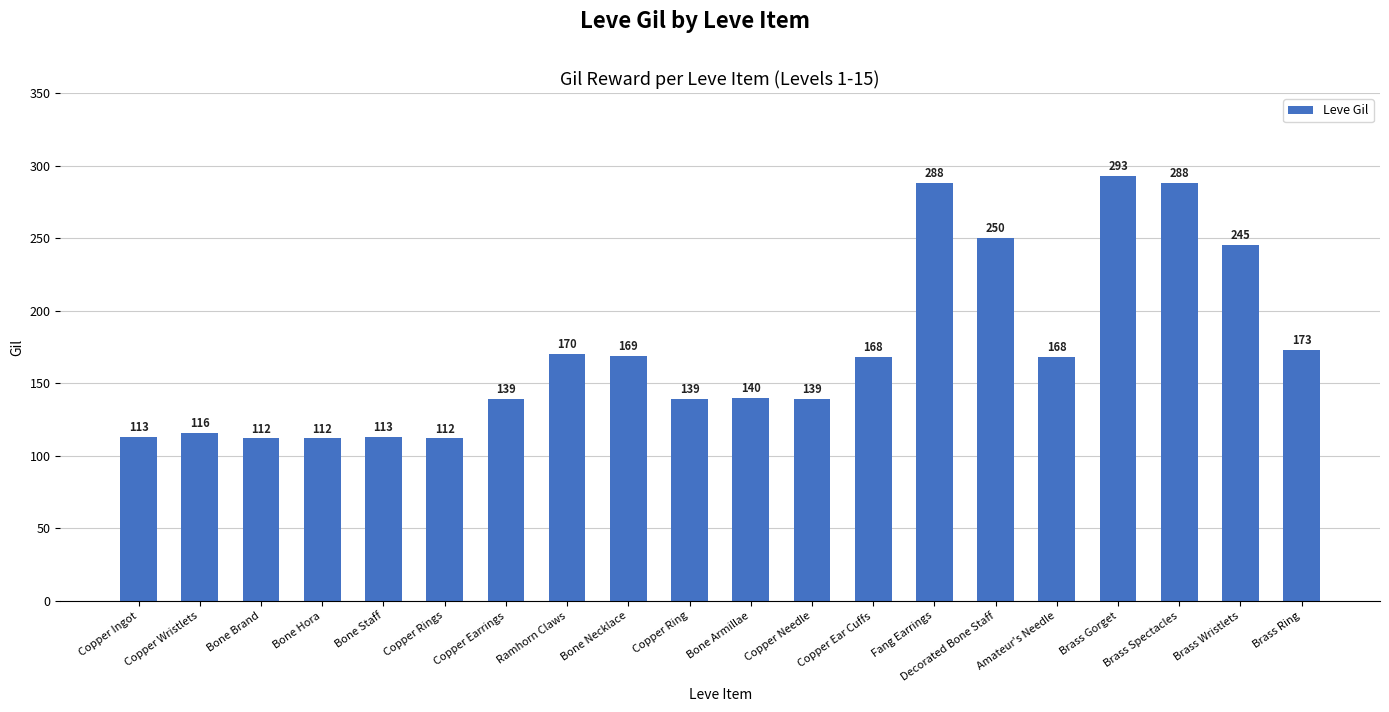

What is the difference between the maximum and second lowest values?

181